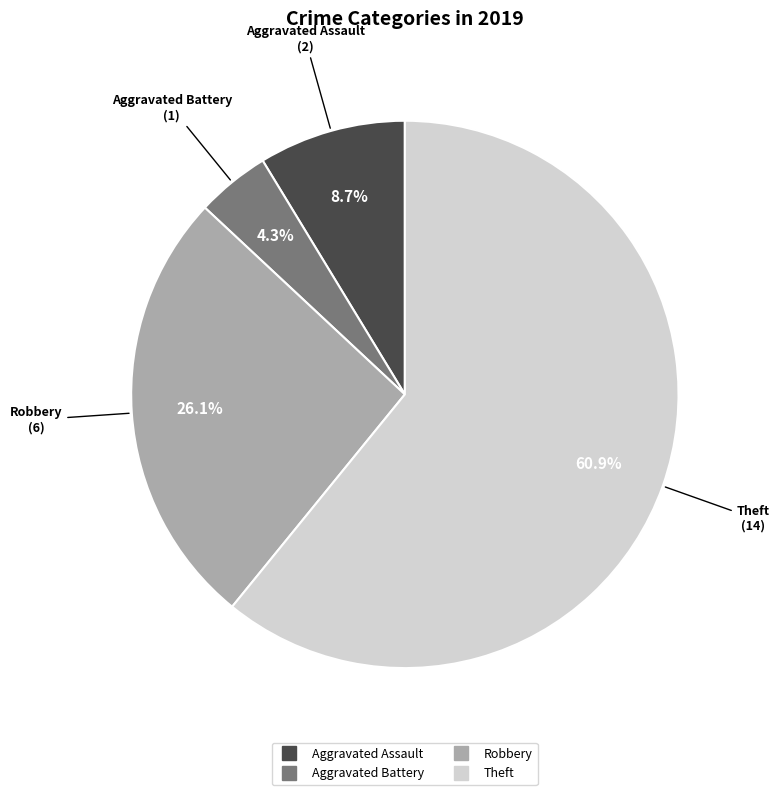

Does any single category account for the majority?

Yes